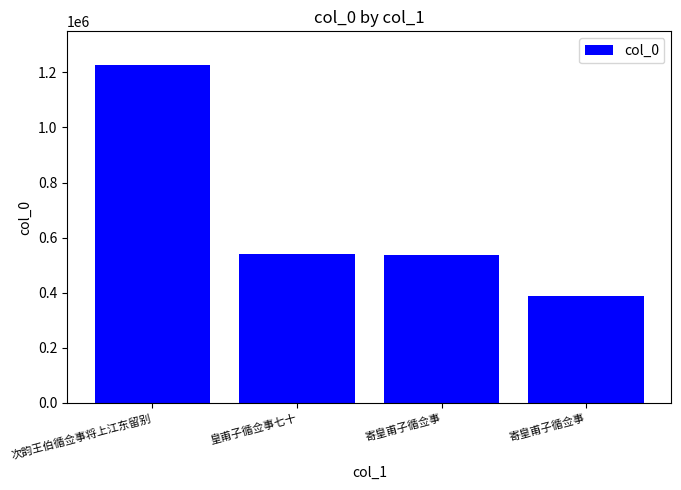

Reading left to right, list all the values displayed in this chart.

次韵王伯循佥事将上江东留别=1226485	皇甫子循佥事七十=539068	寄皇甫子循佥事=537891	寄皇甫子循佥事=388452